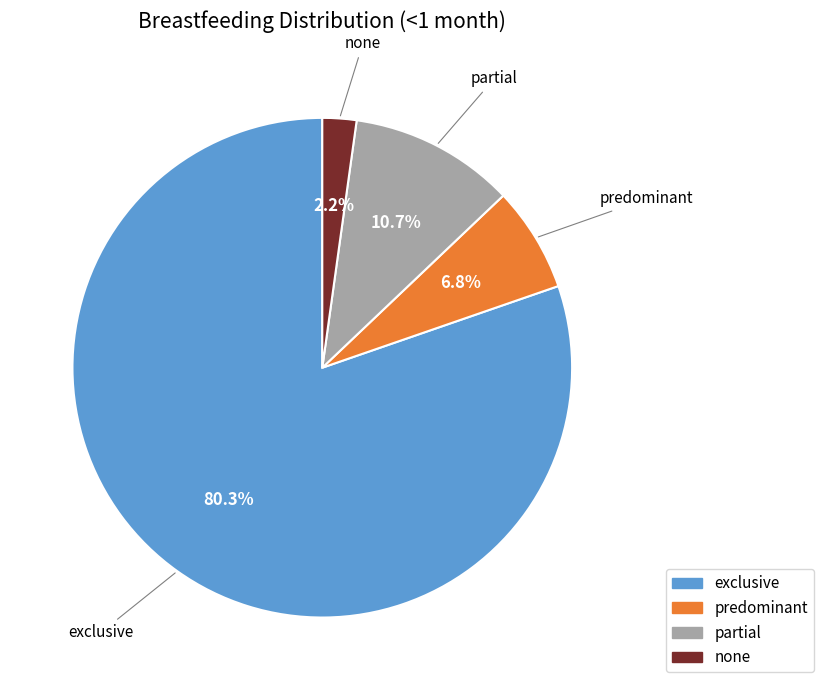

How many segments does this pie chart have?

4